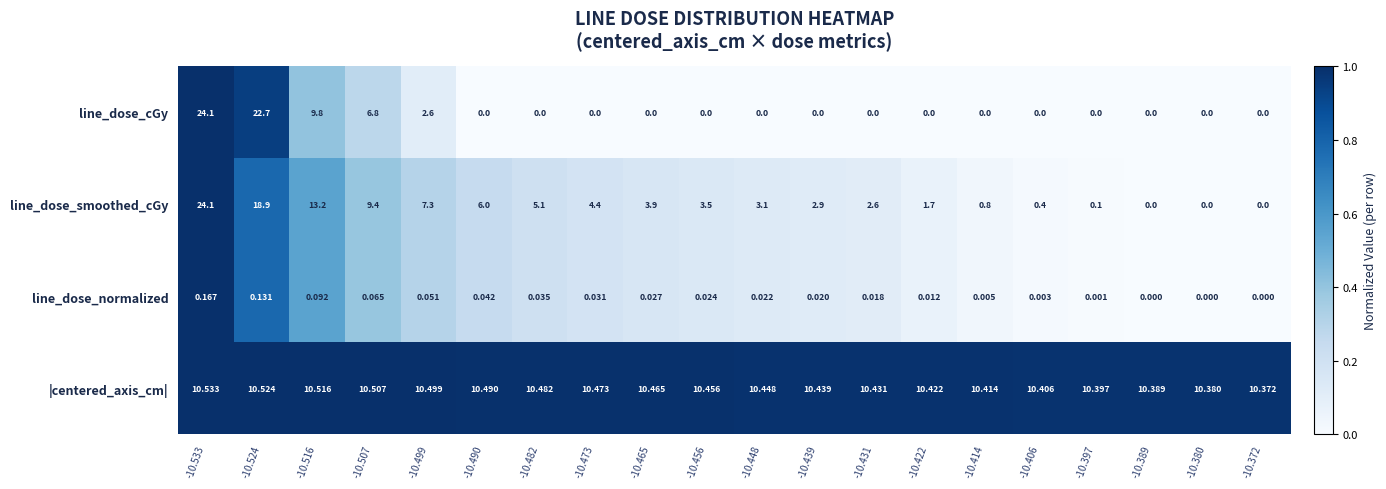

Which series changed the most between -10.431 and -10.414?

line_dose_smoothed_cGy